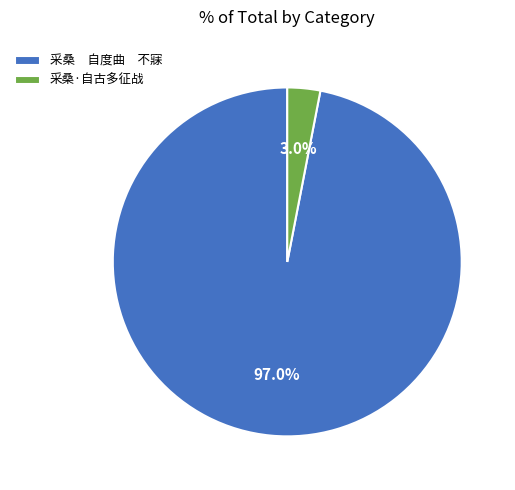

Between 采桑 自度曲 不寐 and 采桑·自古多征战, which is larger?

采桑 自度曲 不寐